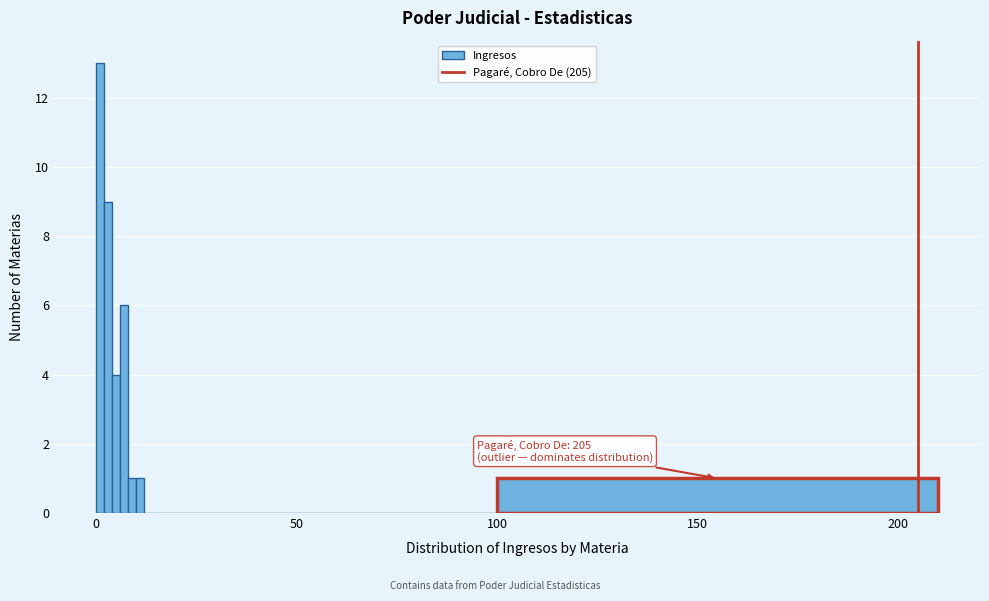

Around what value on the x-axis is the tallest bar? Give the approximate position of its centre, as read against the axis.

0